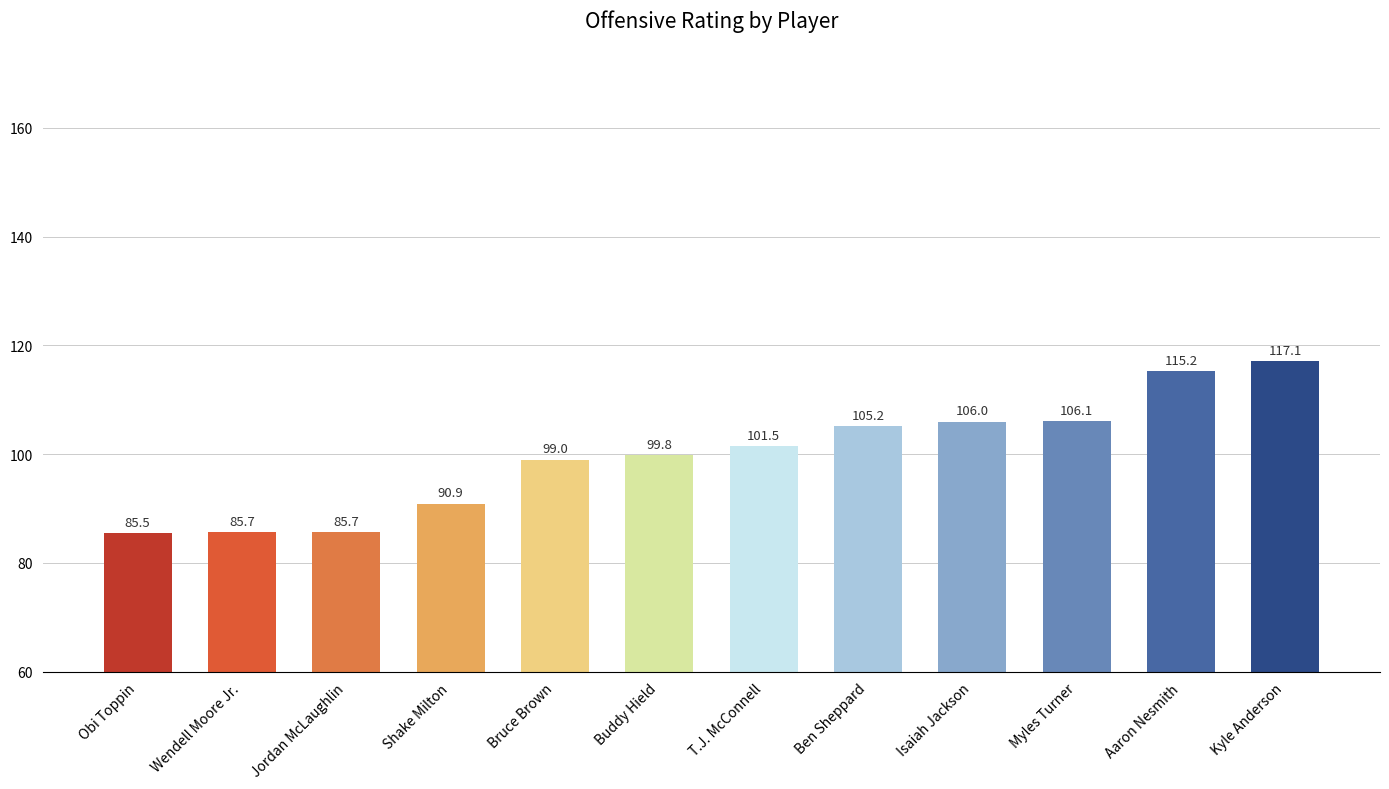

Reading left to right, list all the values displayed in this chart.

Obi Toppin=85.5	Wendell Moore Jr.=85.7	Jordan McLaughlin=85.7	Shake Milton=90.9	Bruce Brown=99.0	Buddy Hield=99.8	T.J. McConnell=101.5	Ben Sheppard=105.2	Isaiah Jackson=106.0	Myles Turner=106.1	Aaron Nesmith=115.2	Kyle Anderson=117.1